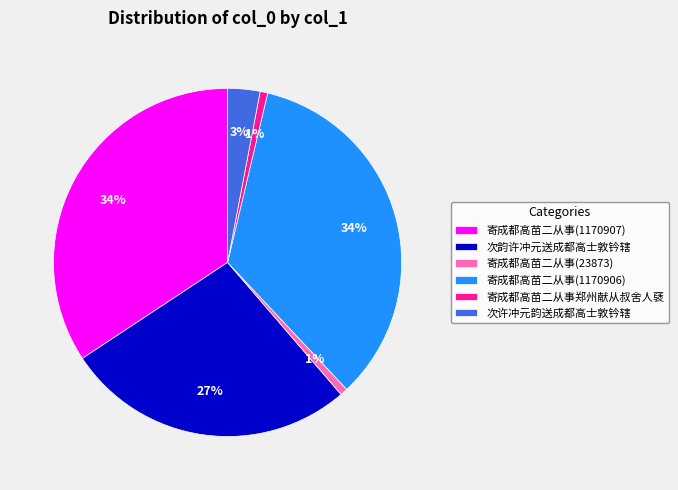

Is it true that 寄成都高苗二从事(23873) is 1% of the pie?

True